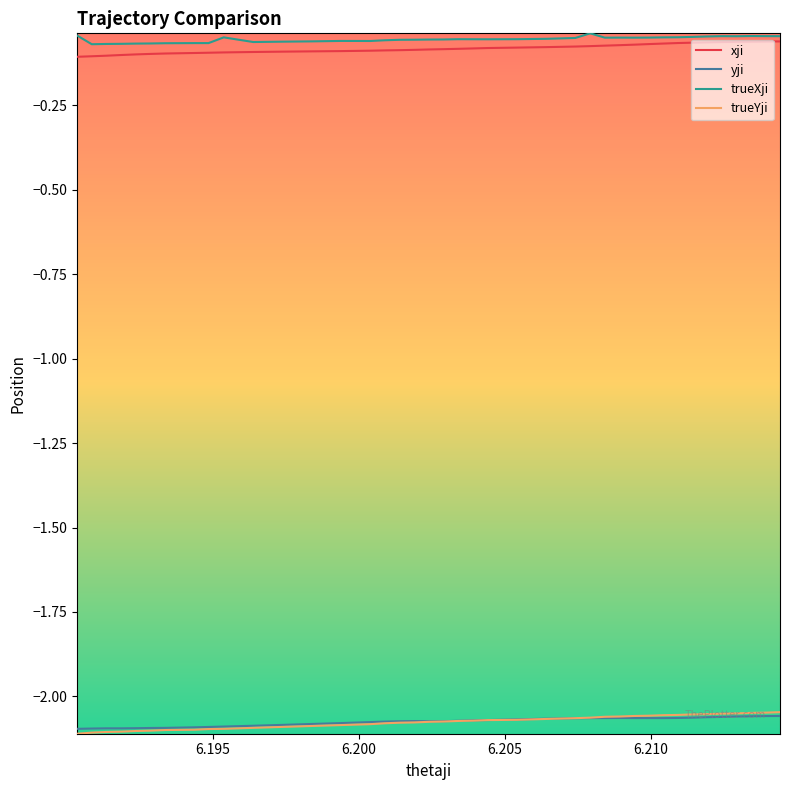

Does the chart display data point markers on the line(s)?

No